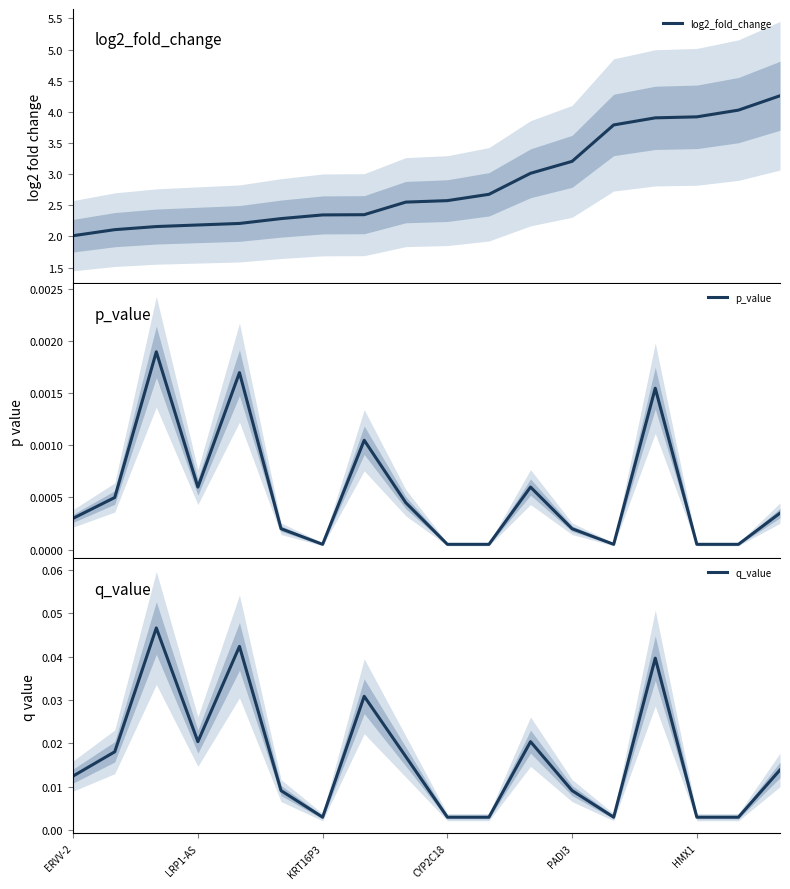

In q_value, how many points are lower than both neighbors (excluding endpoints)?

3